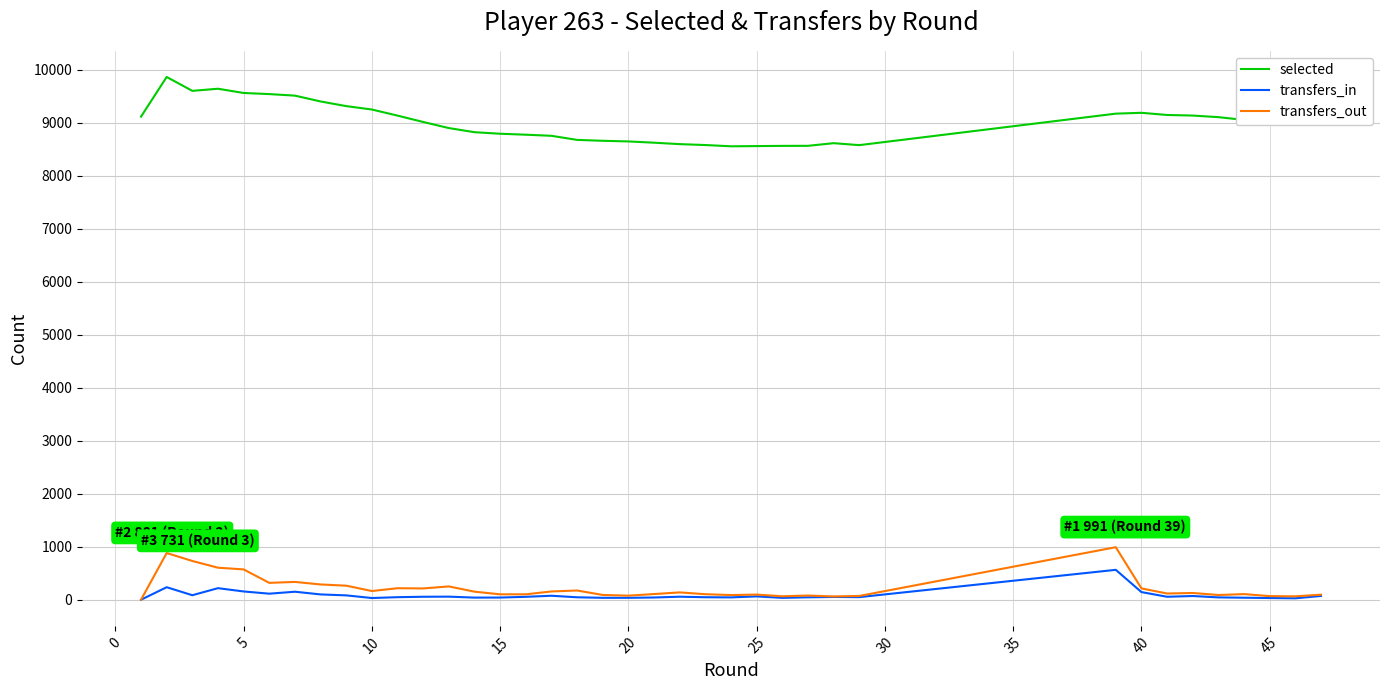

Which series has the largest range (max minus min)?

selected